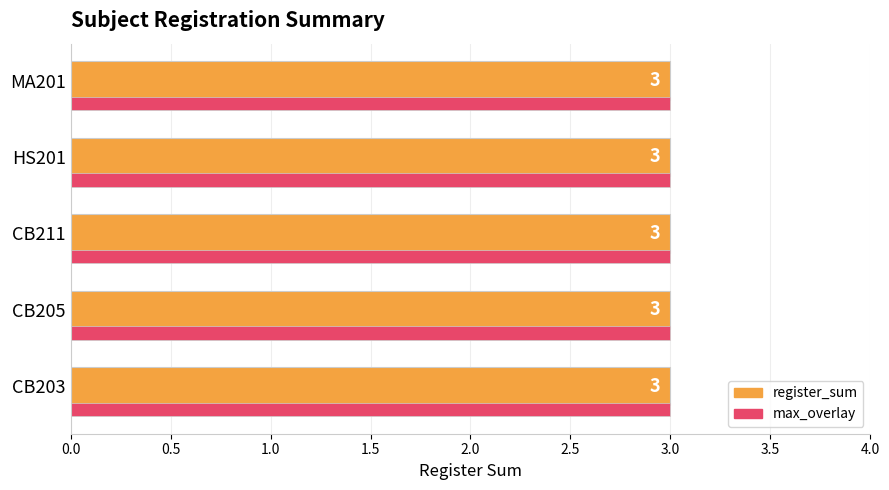

Which series has the largest range (max minus min)?

register_sum